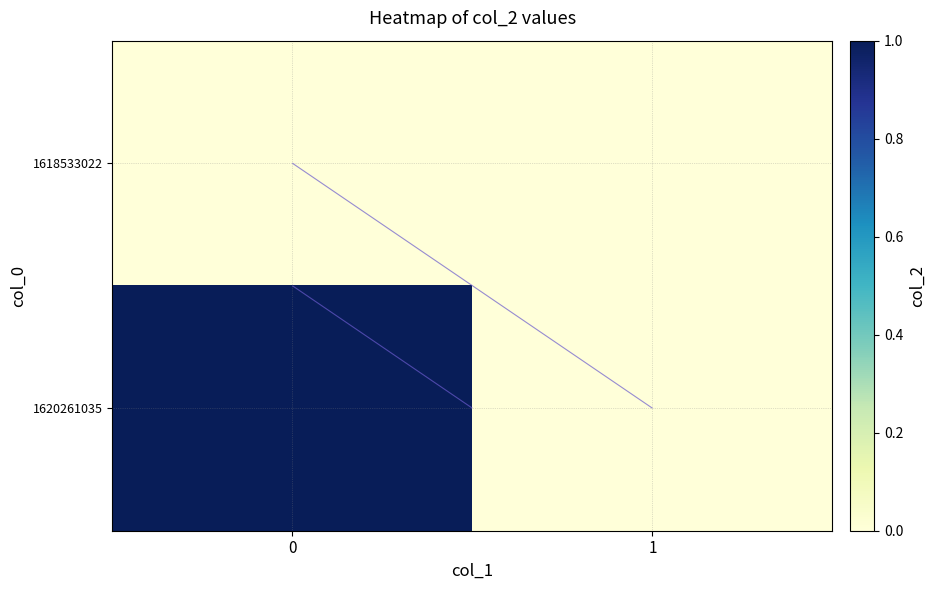

List the series in order of their peak value, lowest first.

1618533022, 1620261035